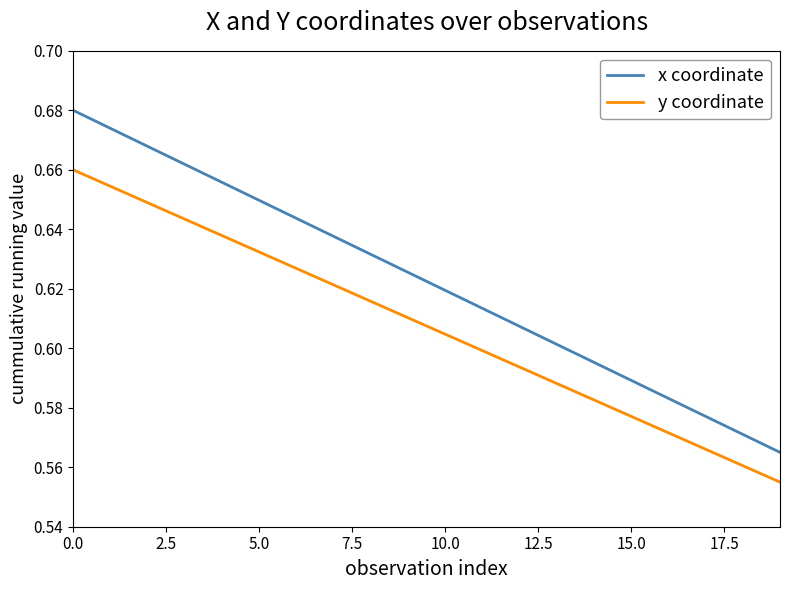

List the series in order of their peak value, lowest first.

y coordinate, x coordinate